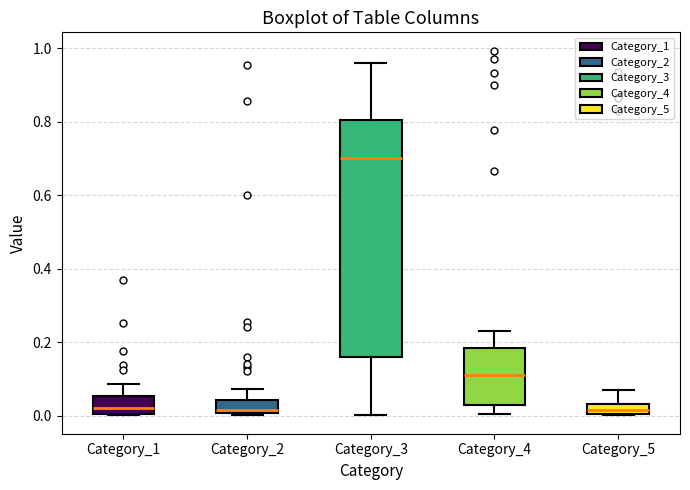

Comparing the boxes themselves (not the whiskers), which one is the tallest?

Category_3